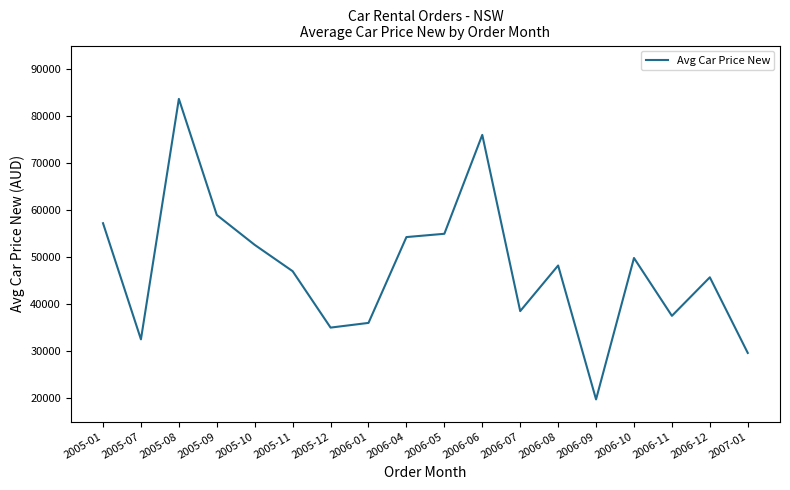

Approximately how many times larger is the value at 2006-08 compared to 2006-05?

0.9